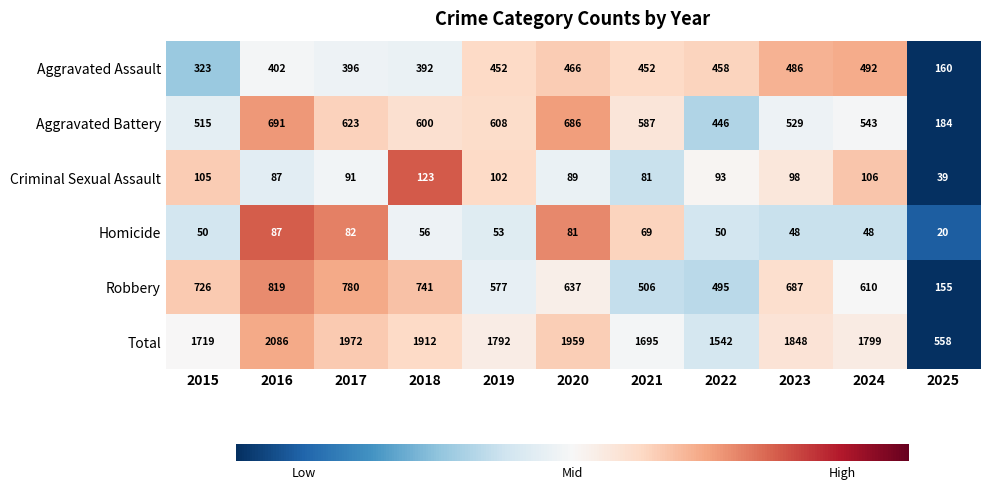

At how many categories does at least one series exceed 1402?

10